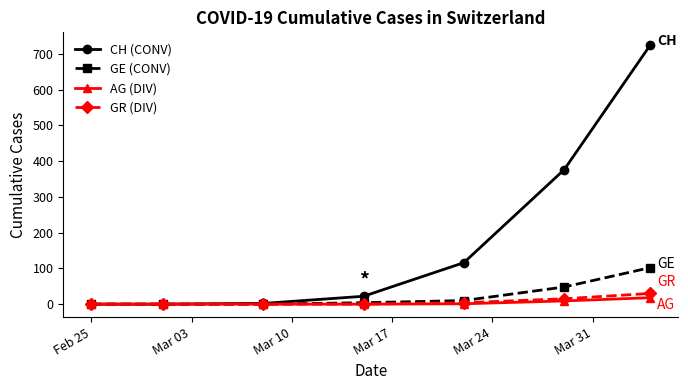

What is the maximum value shown in the chart?

724